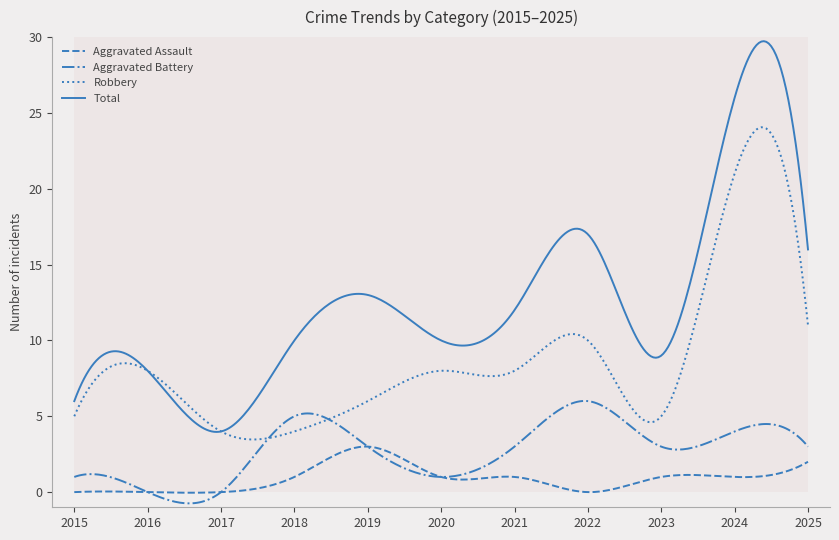

What is the sum of all Robbery values?

2603.4